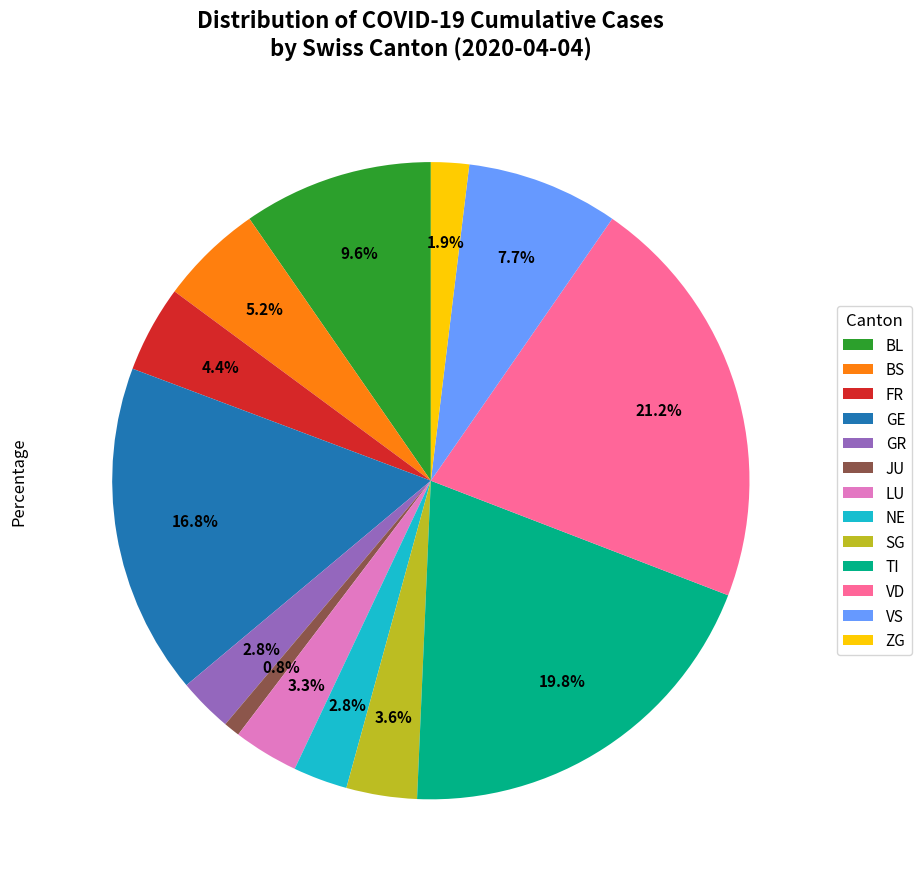

Count the number of slices in the pie.

13